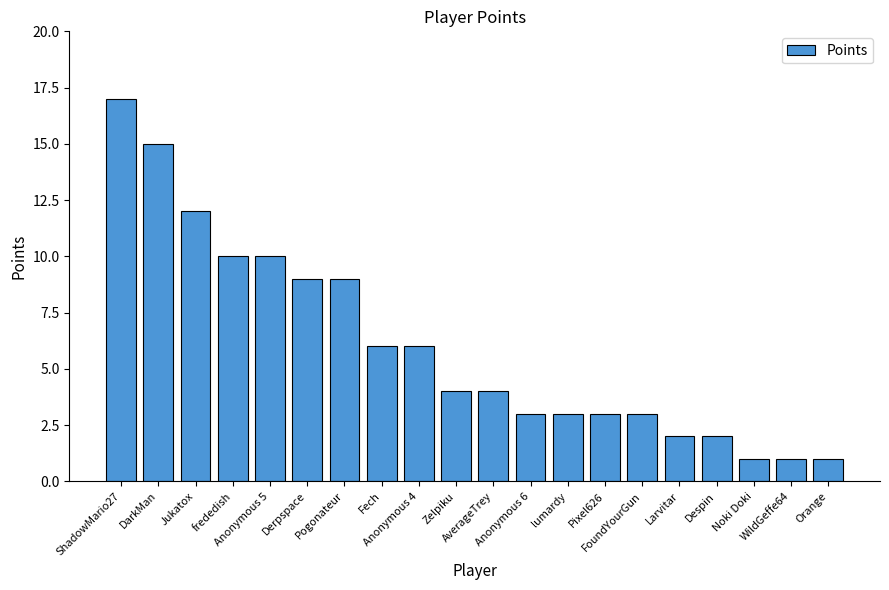

Reading left to right, extract all data points from this chart.

17	15	12	10	10	9	9	6	6	4	4	3	3	3	3	2	2	1	1	1